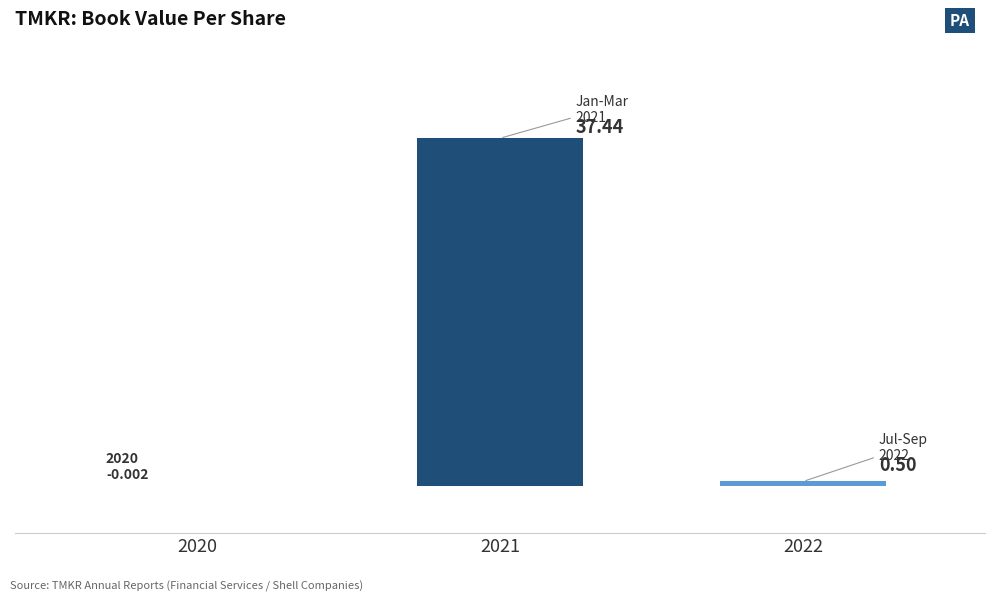

Which has a higher value, 2020 or 2021?

2021